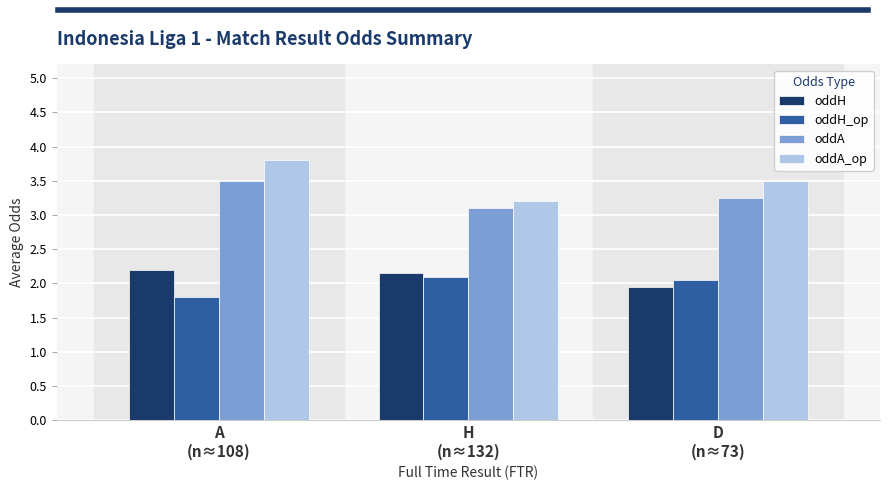

Does the chart contain any negative values?

No